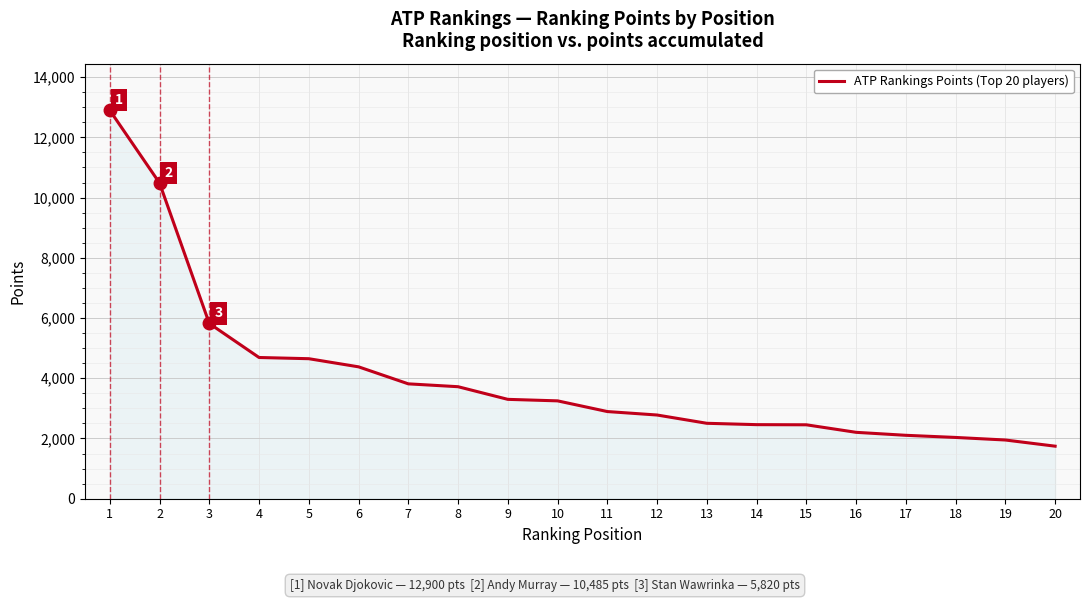

What is the difference between the maximum and minimum values?

11155